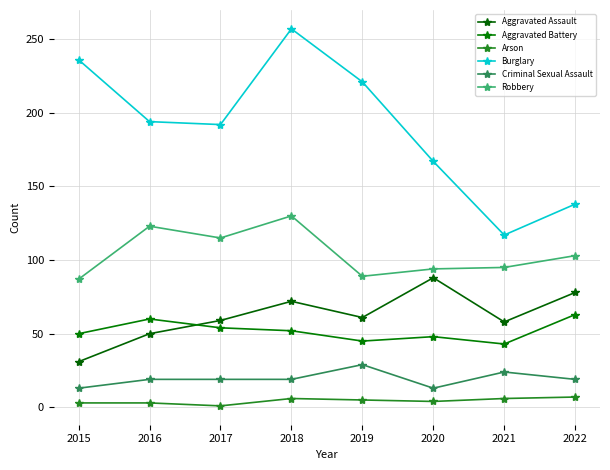

Does the chart display data point markers on the line(s)?

Yes